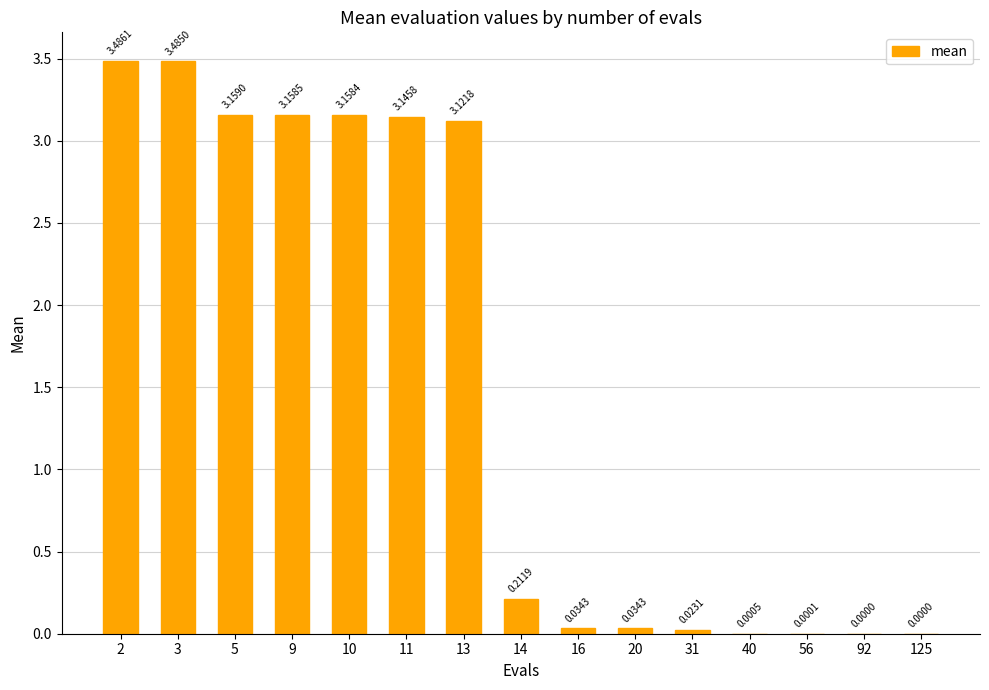

What is the sum of all values?

23.0